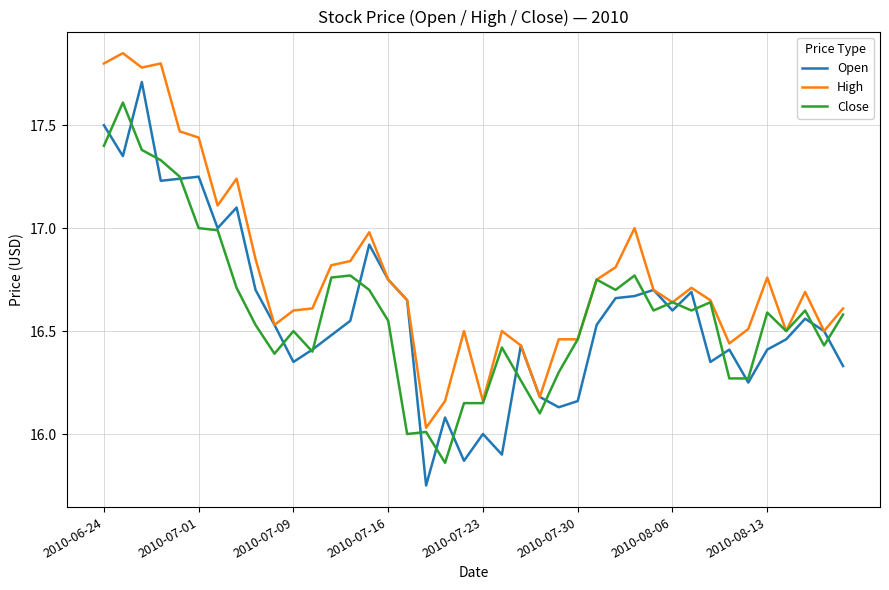

What is the sum of all Open values?

663.3